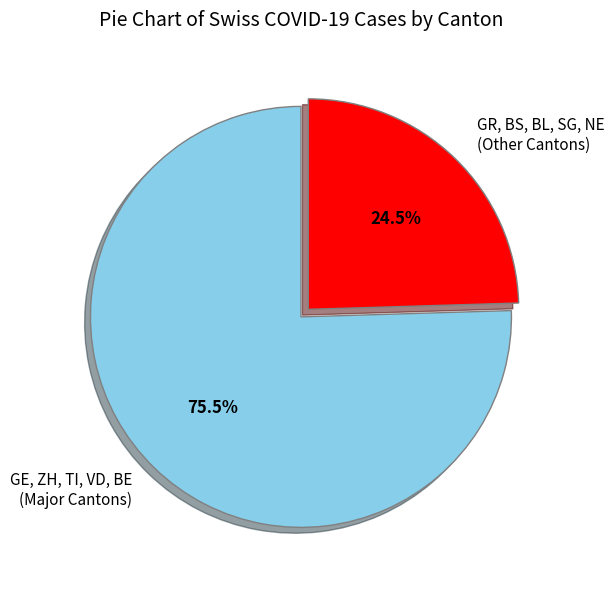

What percentage do GE, ZH, TI, VD, BE (Major Cantons) and GR, BS, BL, SG, NE (Other Cantons) together represent?

100.0%